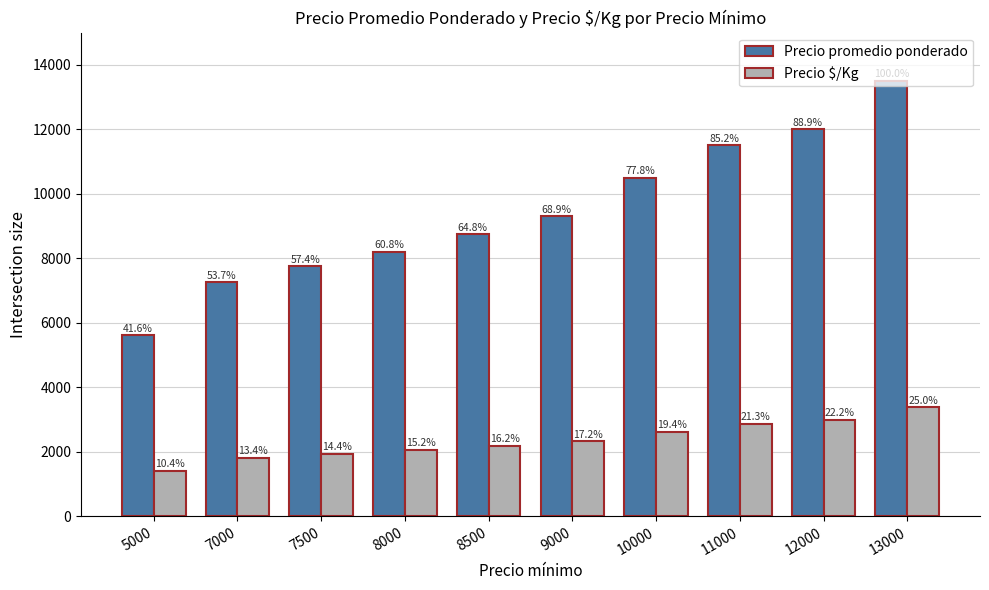

Are the bars grouped side by side (vs. stacked)?

Yes